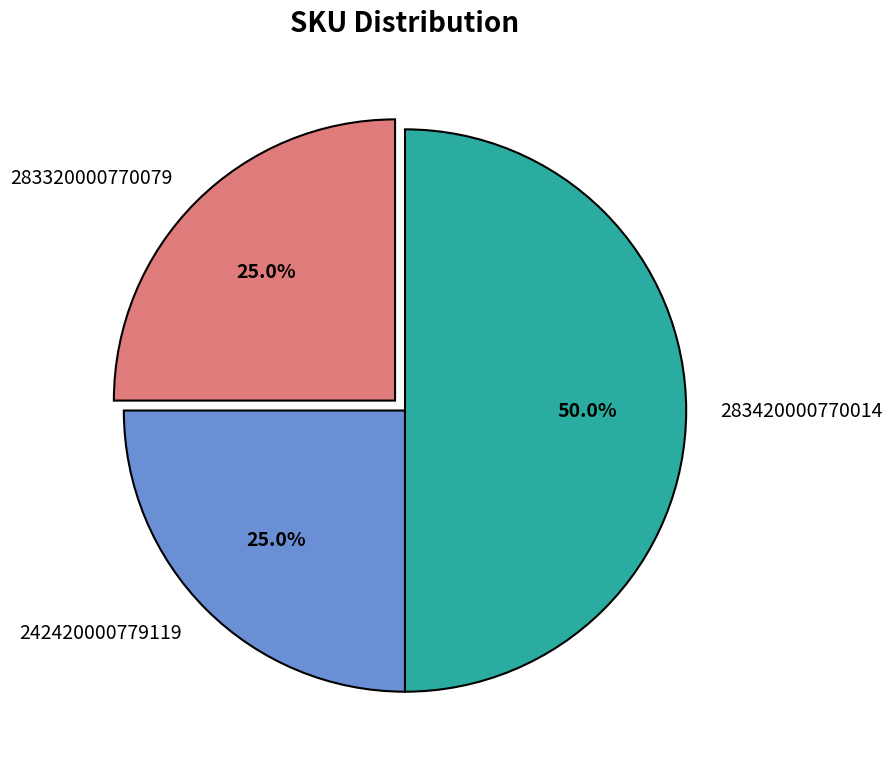

What is the ratio of the value at 242420000779119 to the value at 283420000770014?

0.5